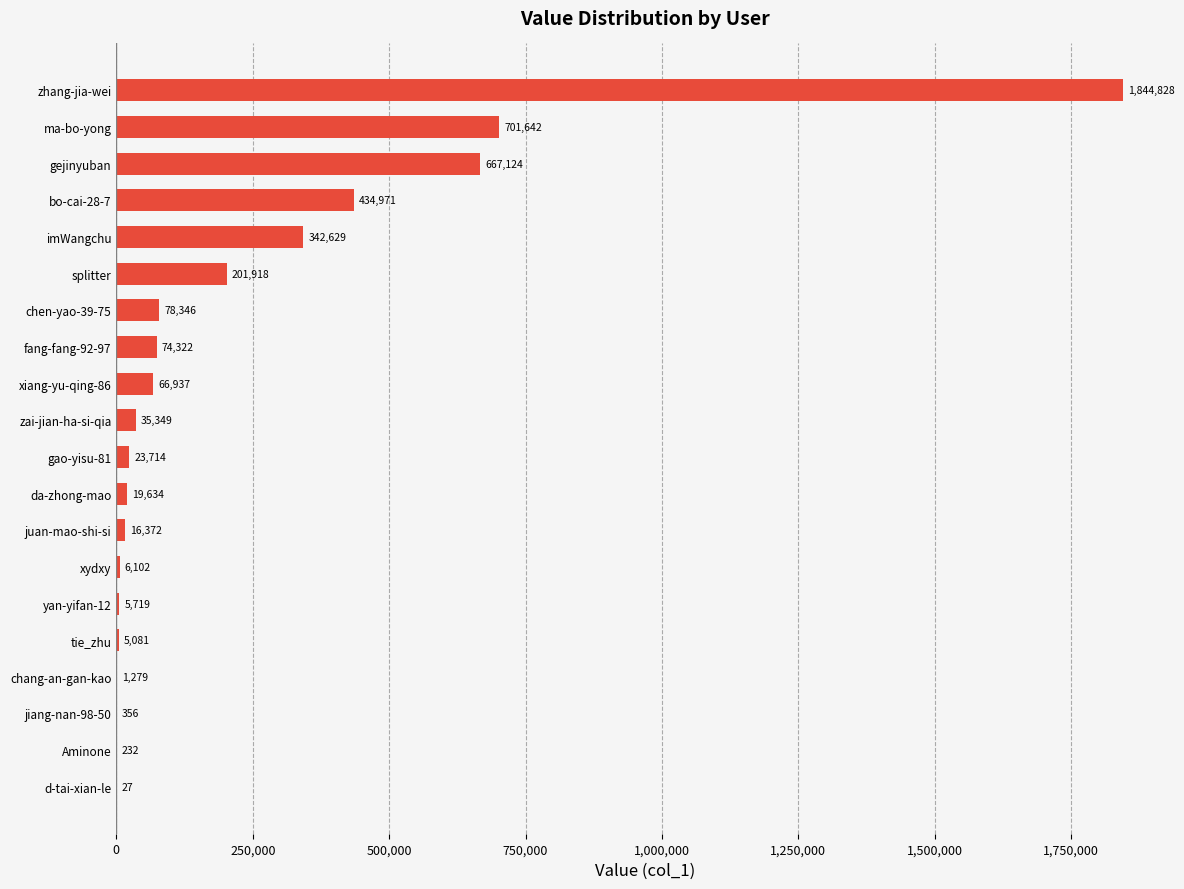

Which label corresponds to the largest value in the chart?

zhang-jia-wei